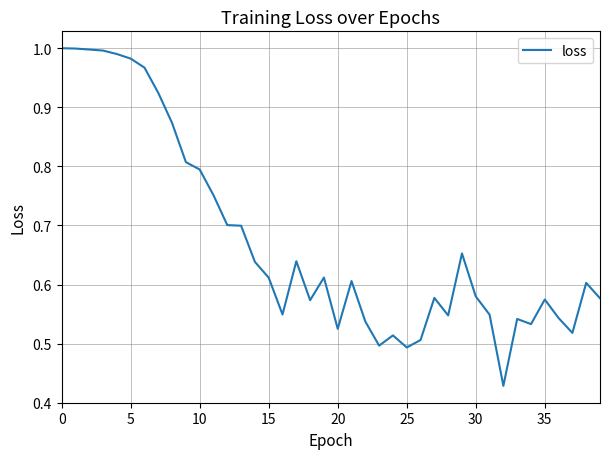

How many lines are shown in the chart?

1